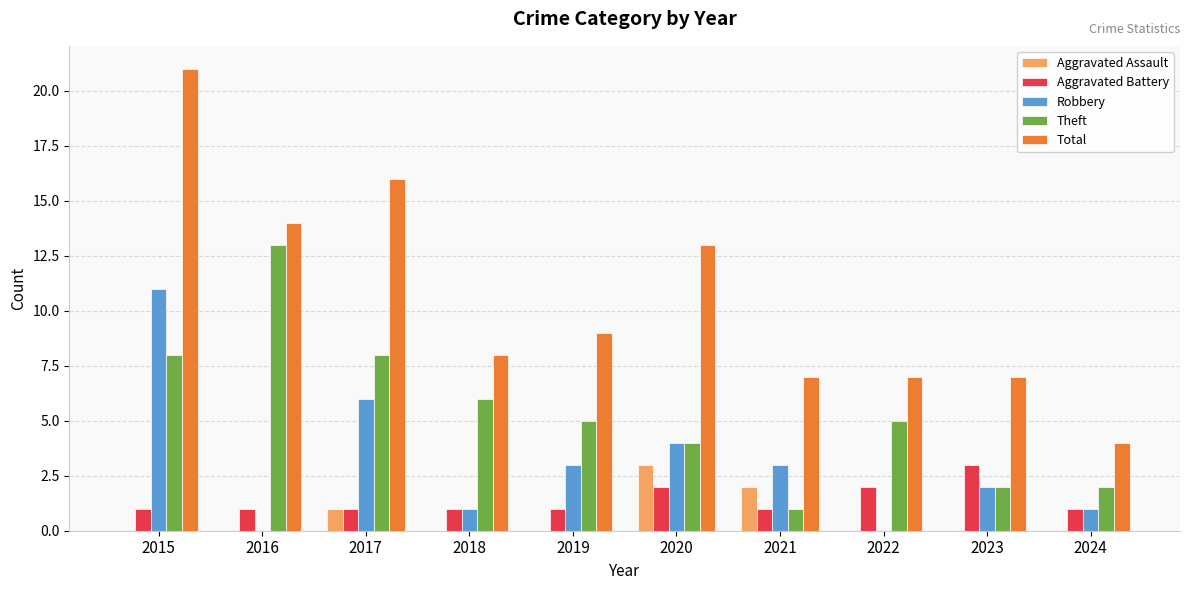

Read the Theft value at 2019, to the nearest 5.

5